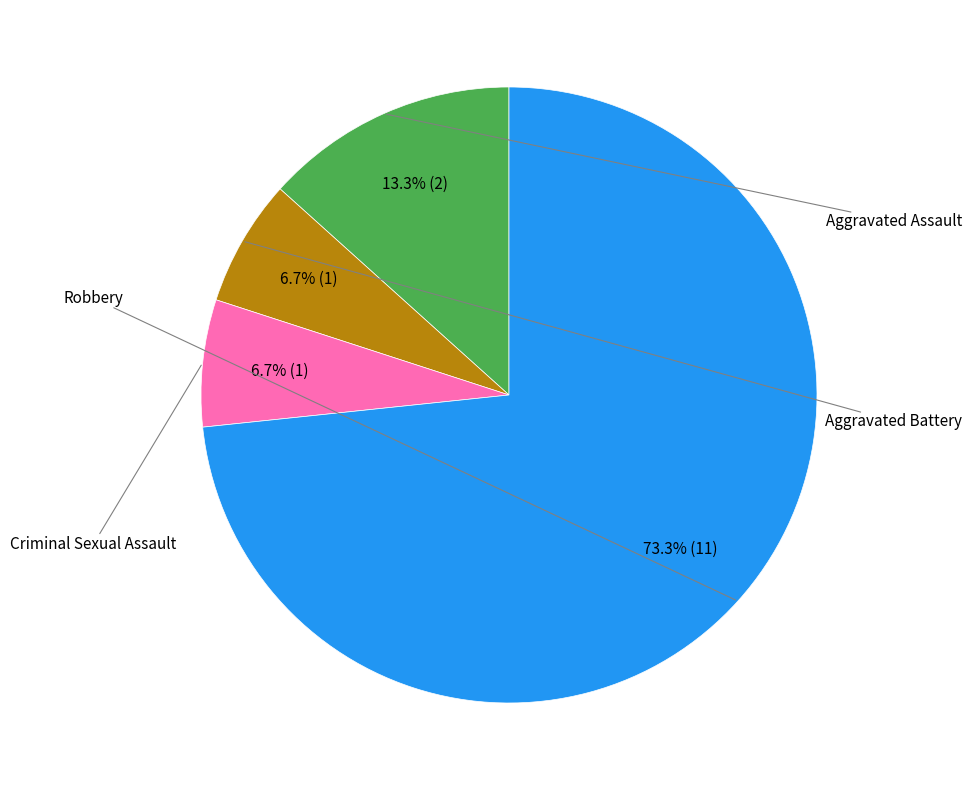

Is there any slice that represents more than half of the pie?

Yes